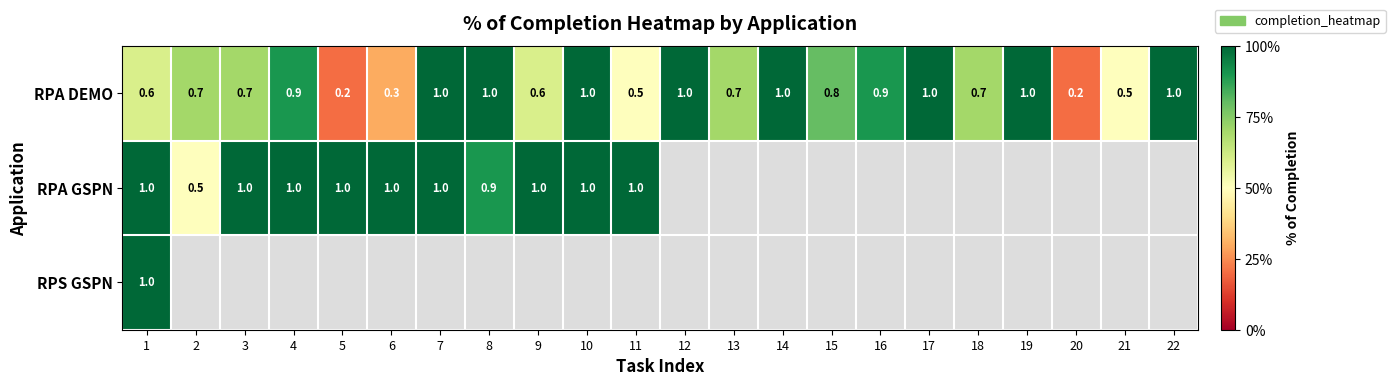

Count the RPA DEMO values in the range 0 to 1.

22